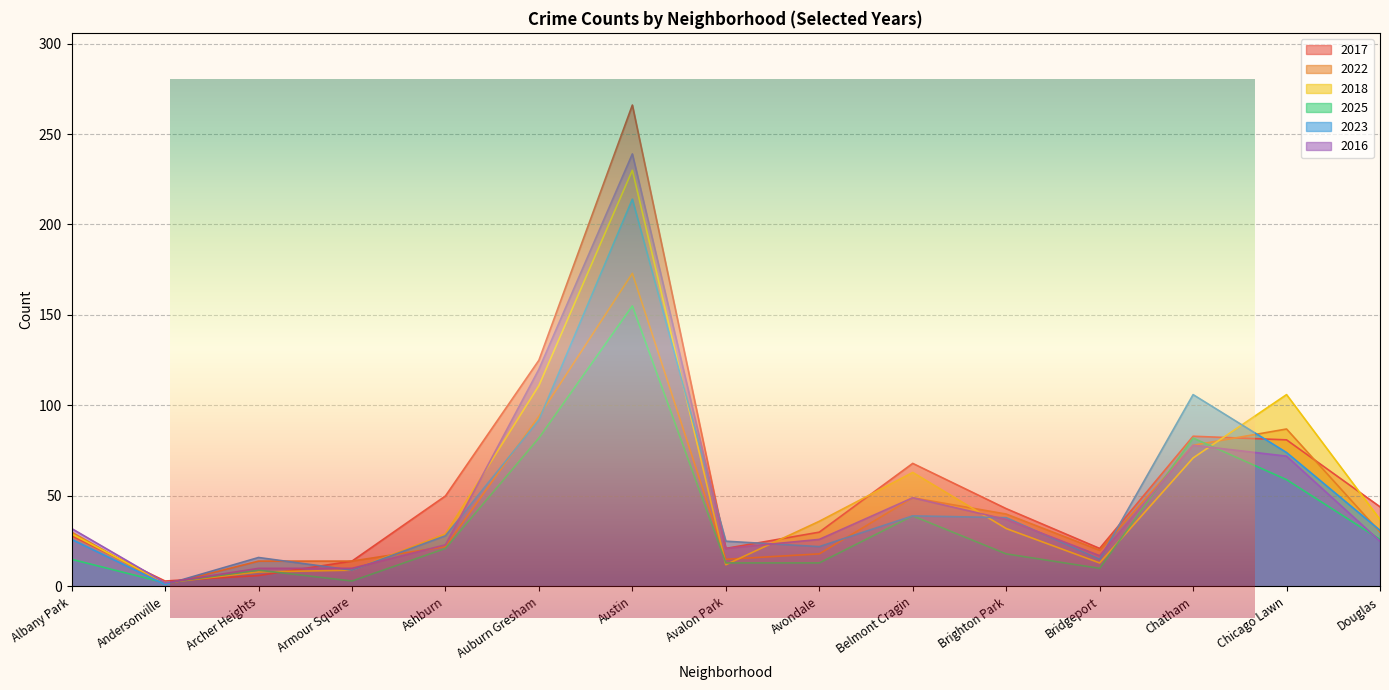

Which series ends up on top after the final intersection of 2022 and 2017?

2017